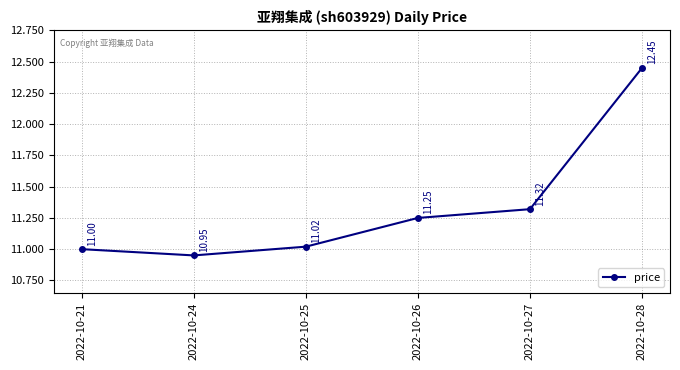

How many points are lower than both their immediate neighbors (excluding endpoints)?

1